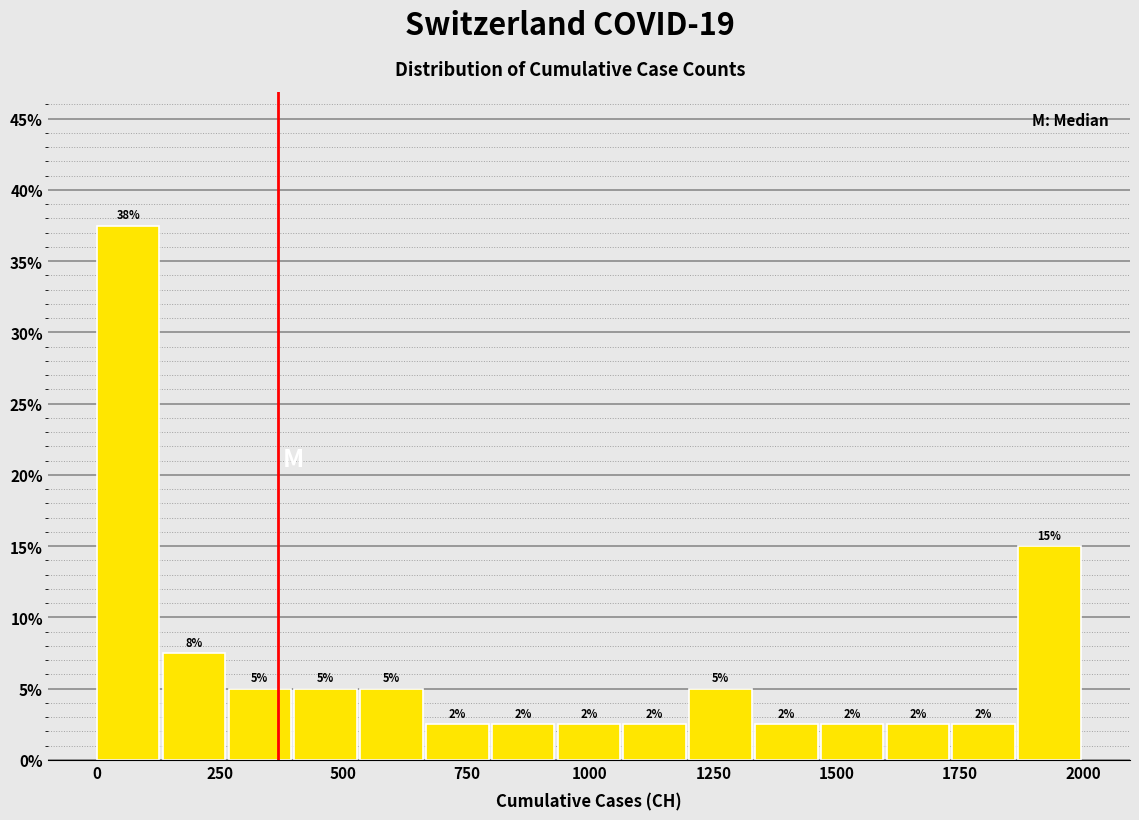

Read against the x-axis, roughly where is the centre of the tallest bar?

50